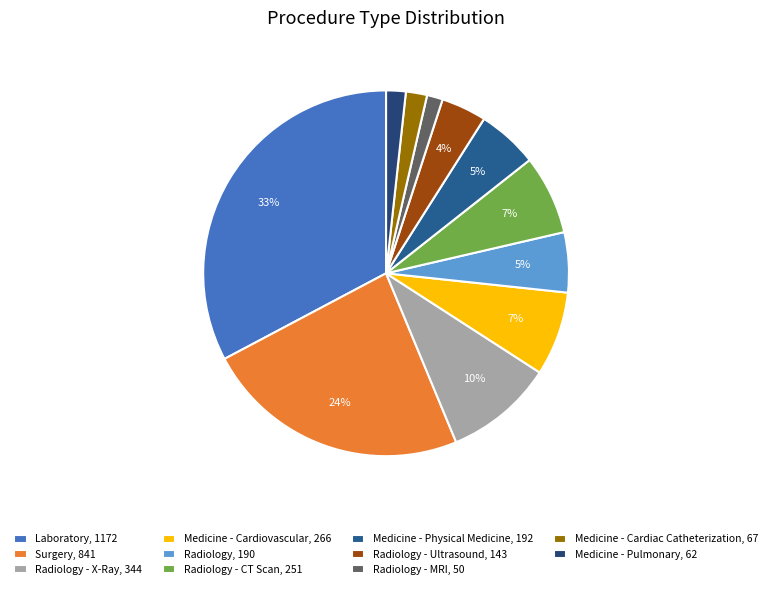

To the nearest percent, what is the average slice percentage?

9%